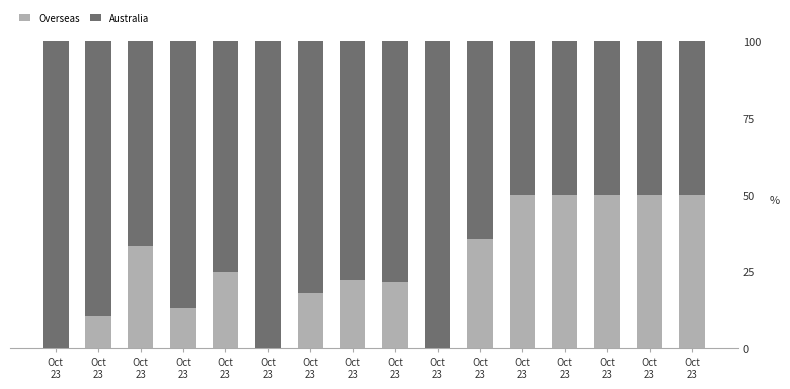

List the labels in order of Australia value, smallest first.

Oct
23, Oct
23, Oct
23, Oct
23, Oct
23, Oct
23, Oct
23, Oct
23, Oct
23, Oct
23, Oct
23, Oct
23, Oct
23, Oct
23, Oct
23, Oct
23